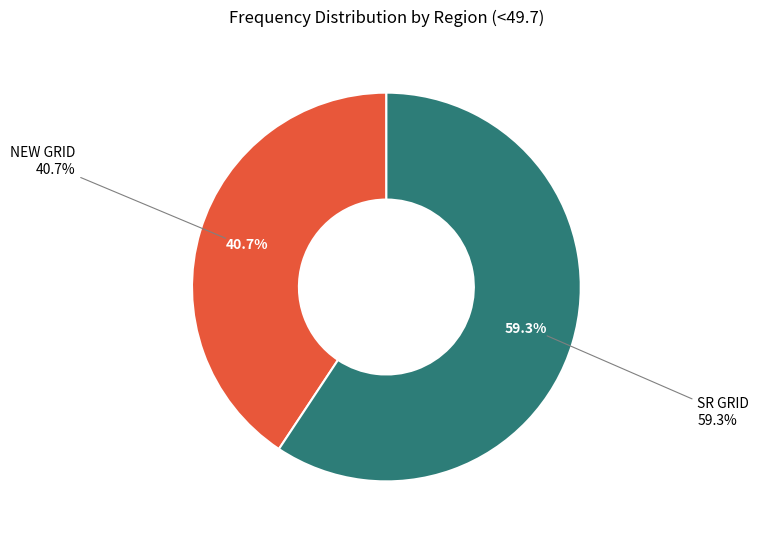

Combined, what portion of the pie is NEW GRID and SR GRID?

100.0%